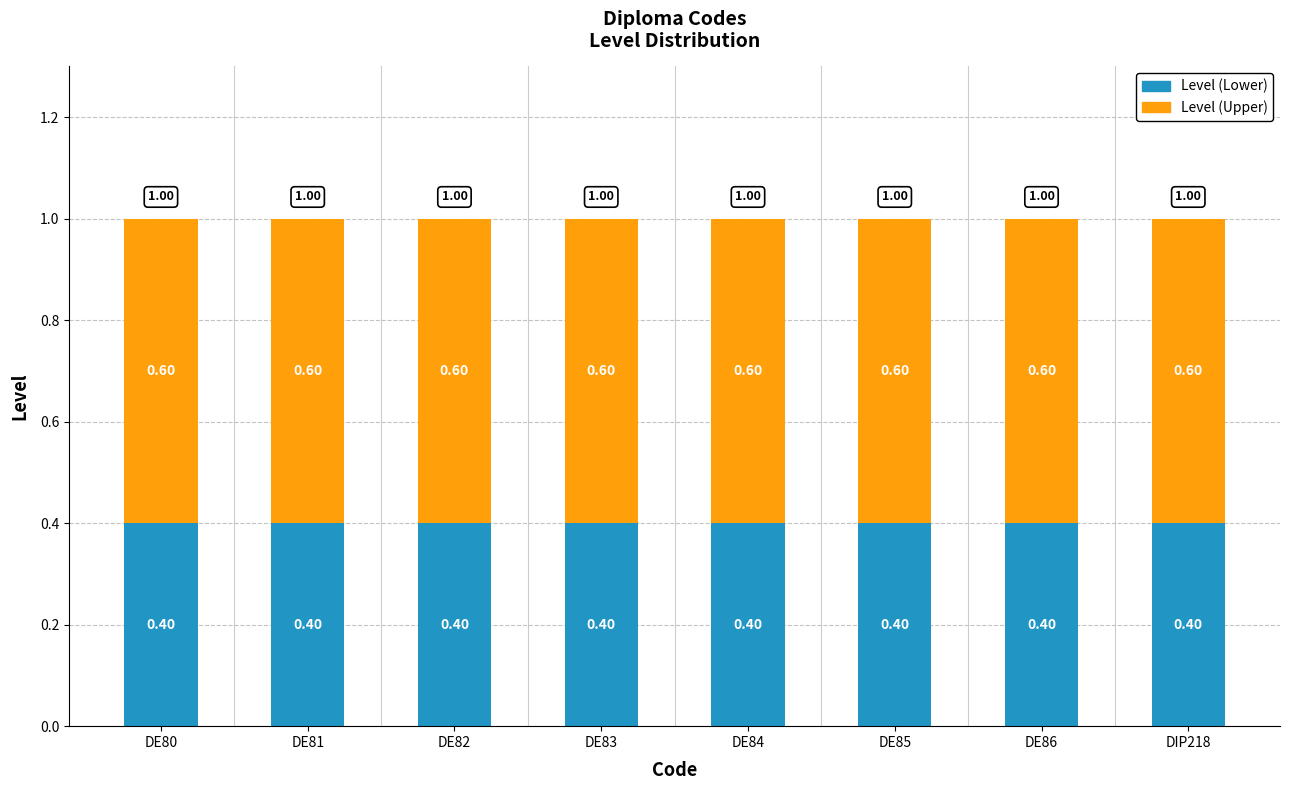

What is the total value across all series at DE84?

1.0